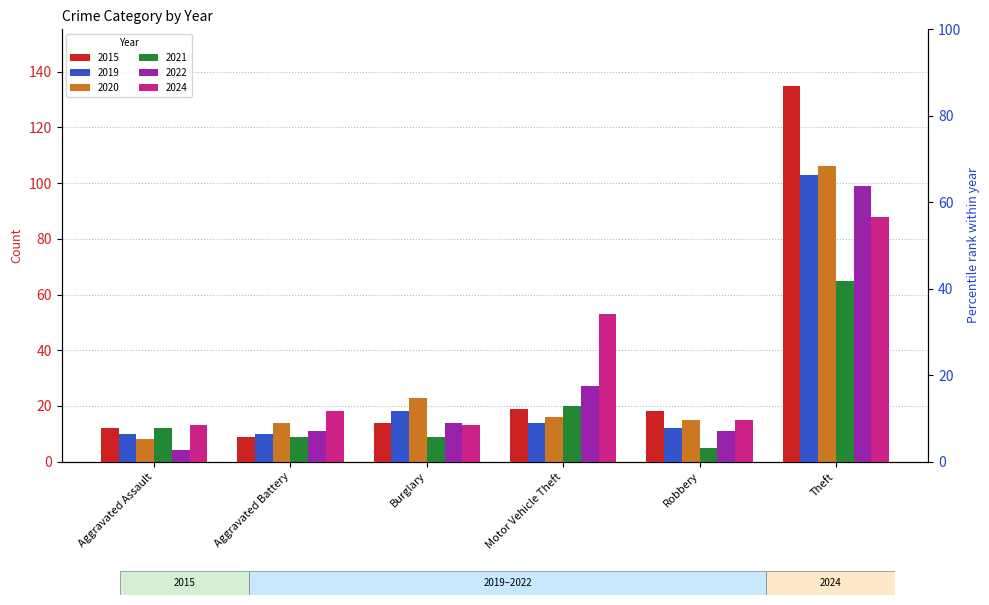

At how many categories does at least one series exceed 81?

1